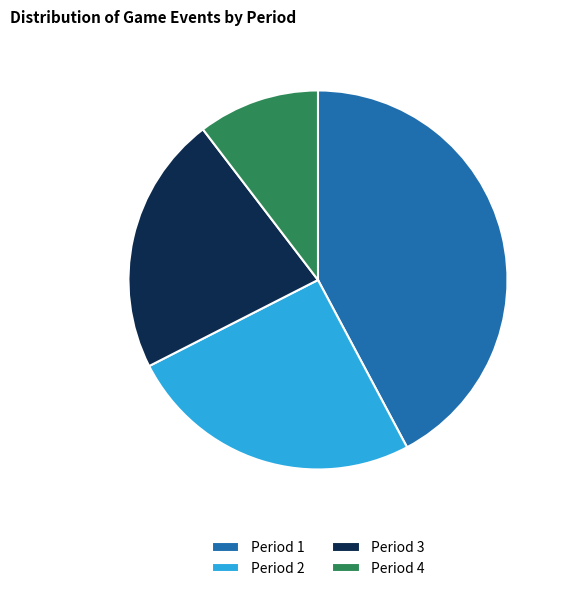

Which slice is the largest?

Period 1